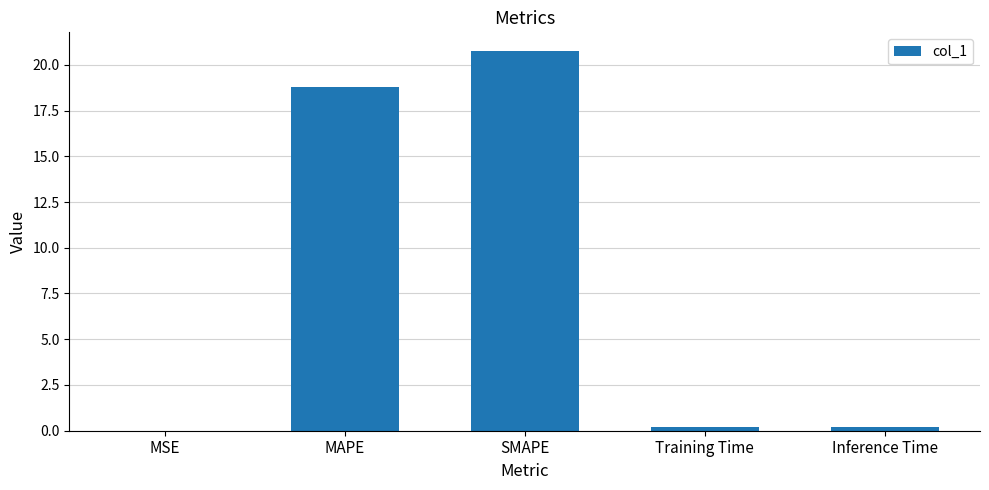

The chart shows a value of 24.8 at MAPE. True or false?

False